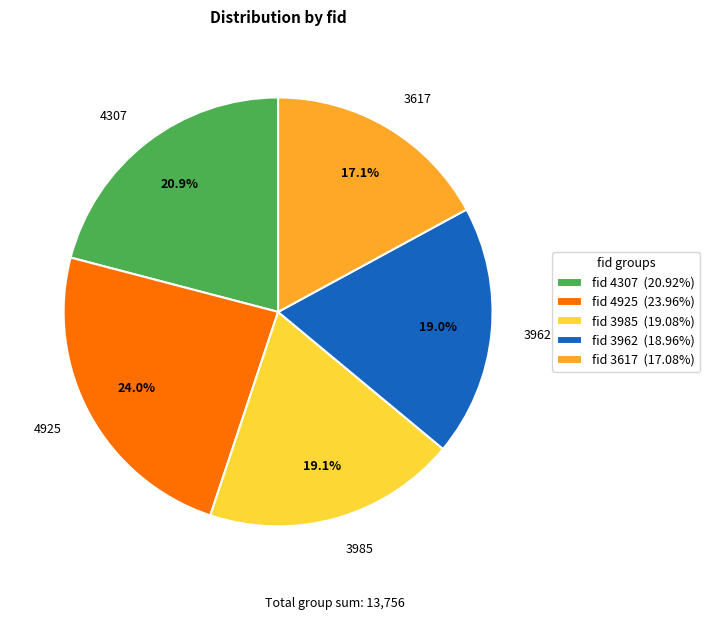

What portion of the pie excludes 4925?

76.0%